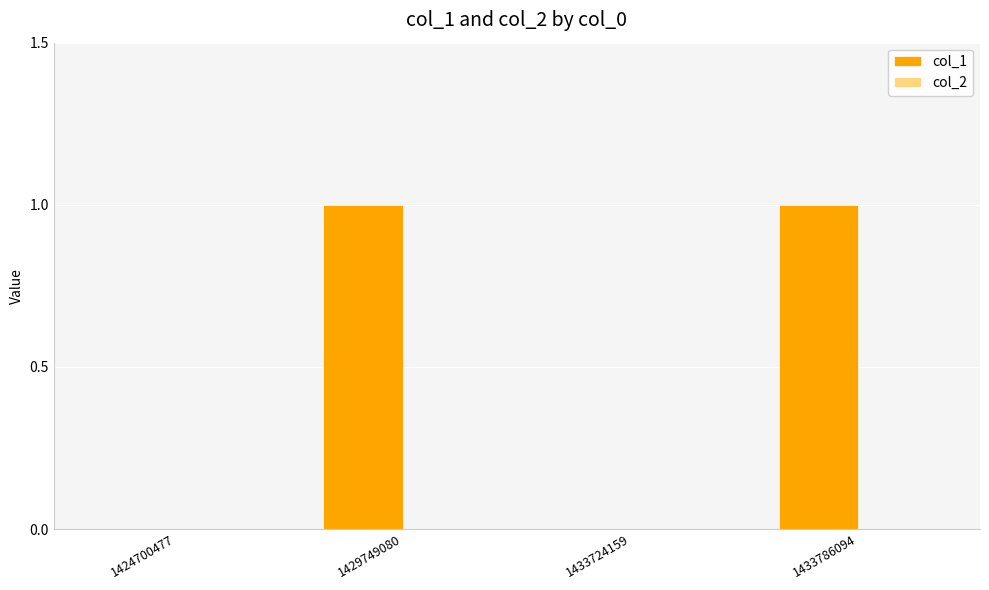

Reading left to right, what are all the values shown in this chart?

1424700477=0	1429749080=1	1433724159=0	1433786094=1